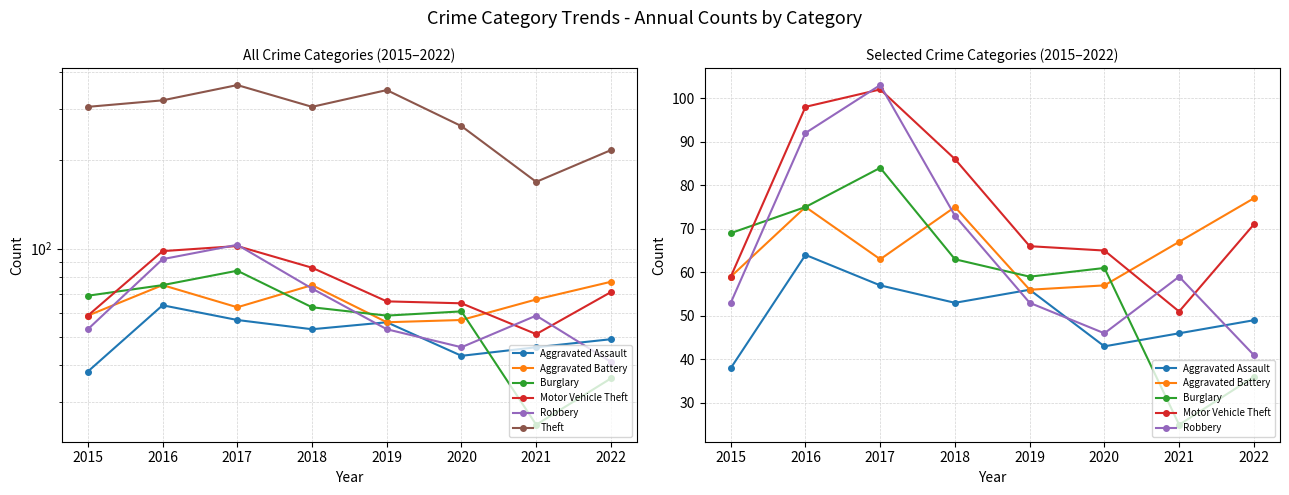

What is the approximate value of Burglary at 2022, to the nearest 5?

35